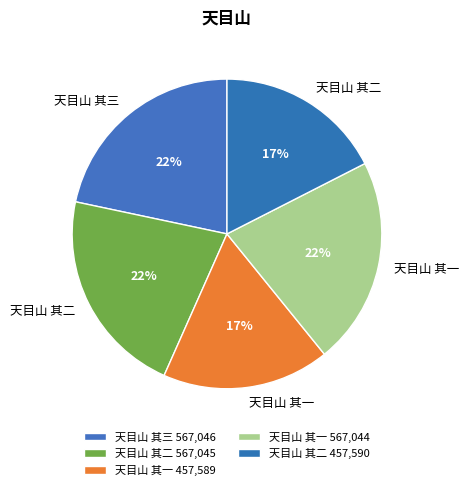

Count the number of slices in the pie.

5